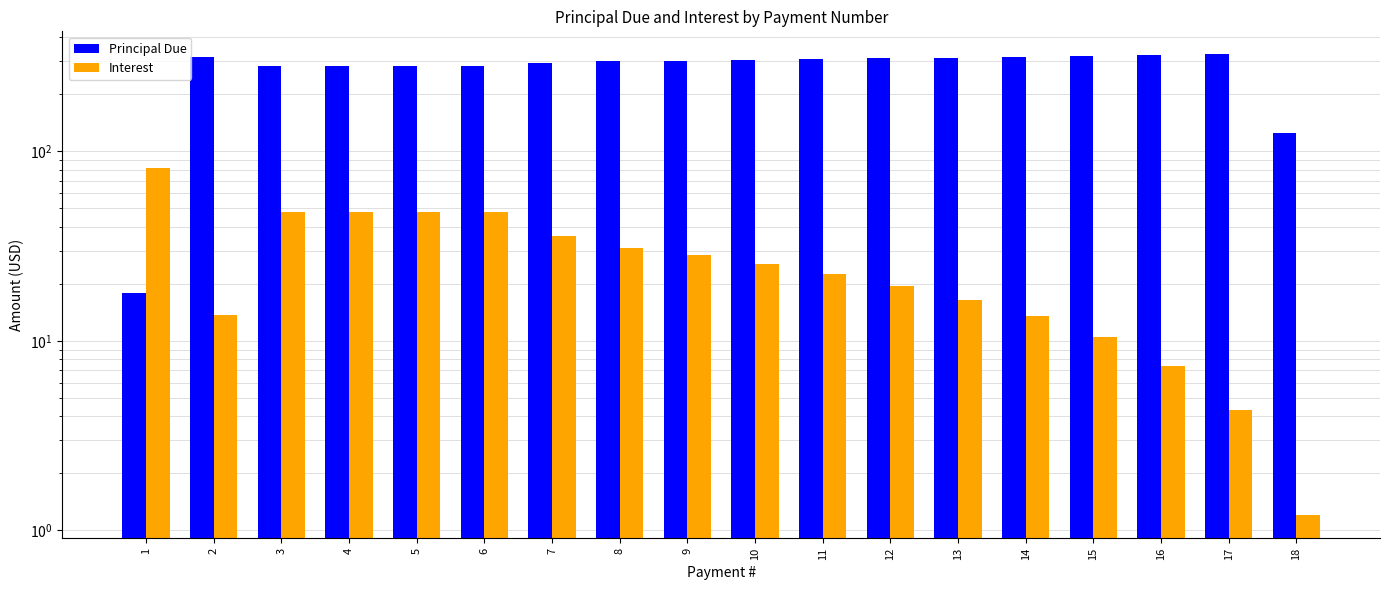

The value of Interest at 16 is 7.4. True or false?

True